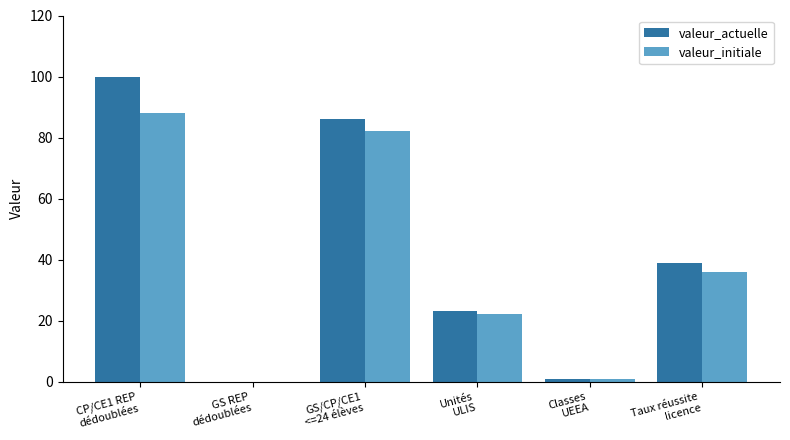

What is the sum of all valeur_initiale values?

229